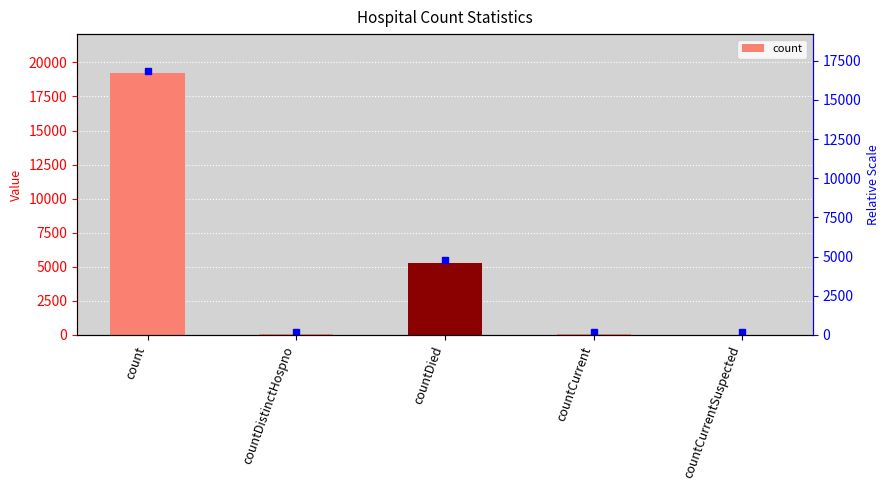

What is the change in value from countDied to countCurrent?

-5274